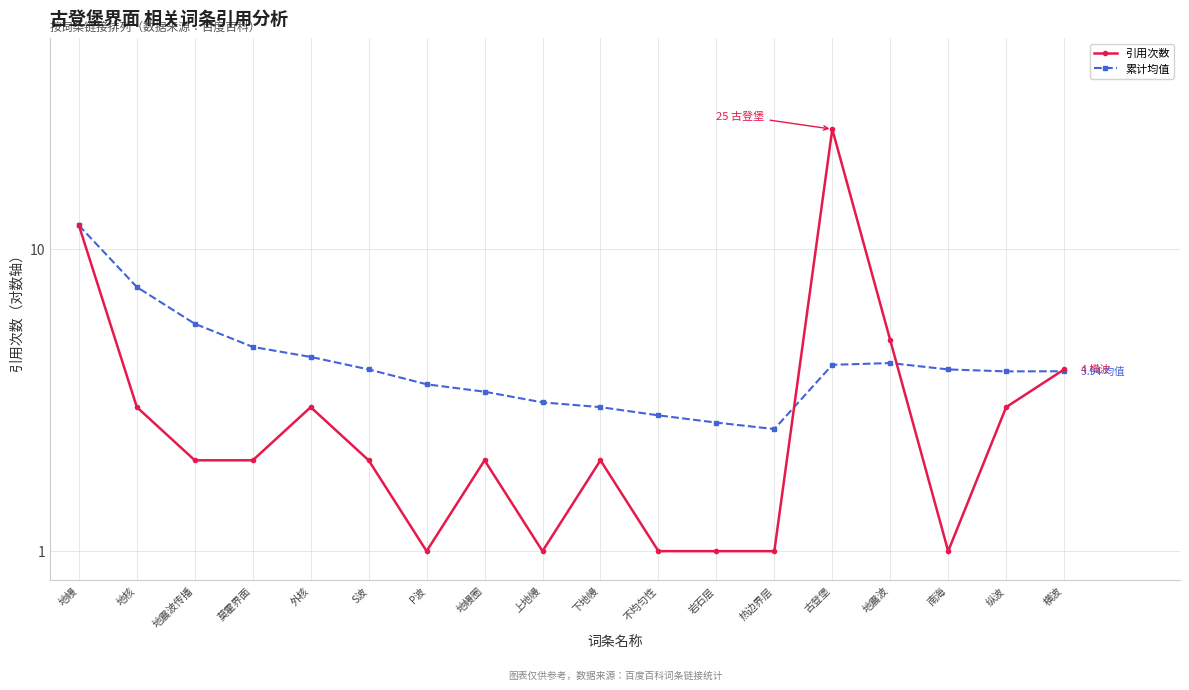

Is the value of 累计均值 at 纵波 greater than the value of 引用次数 at P波?

Yes